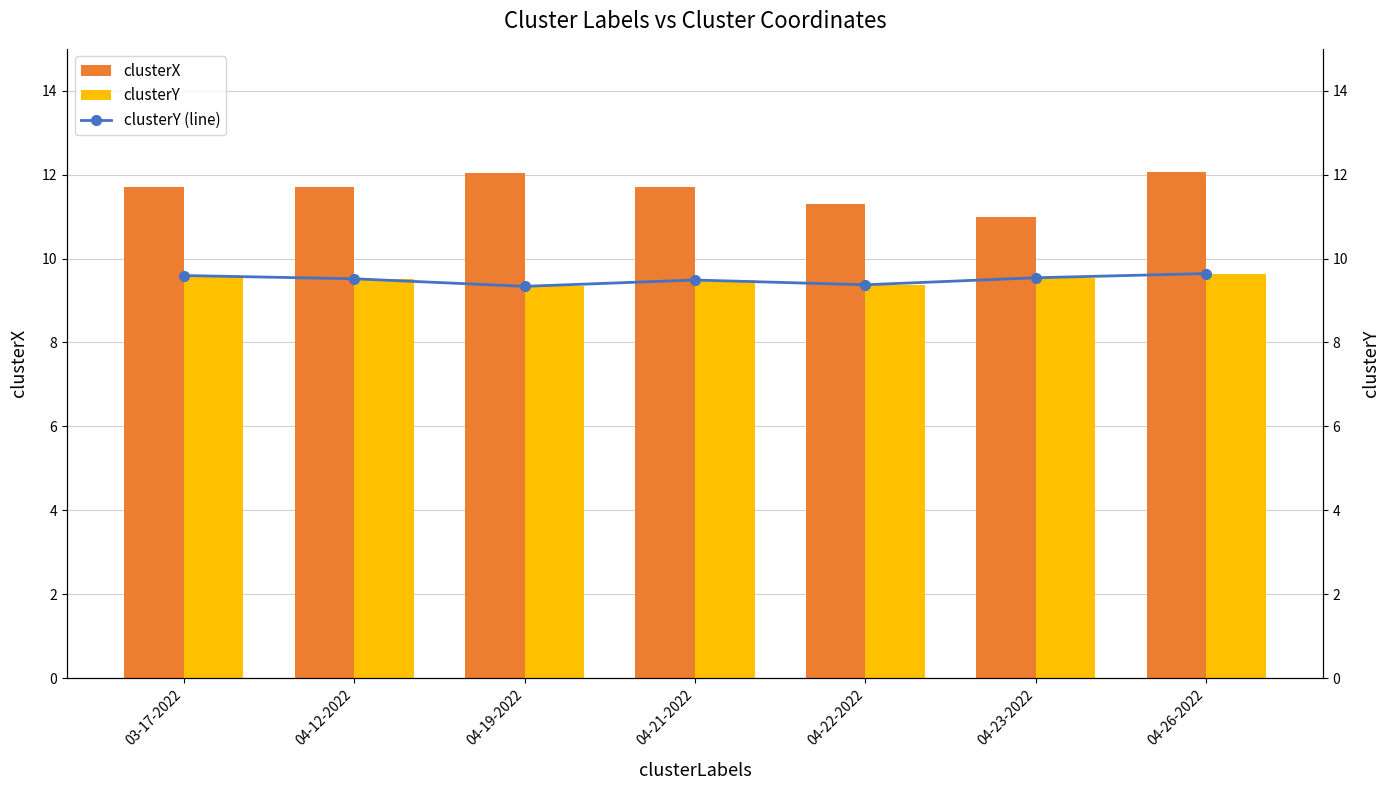

How many groups of bars are there?

7